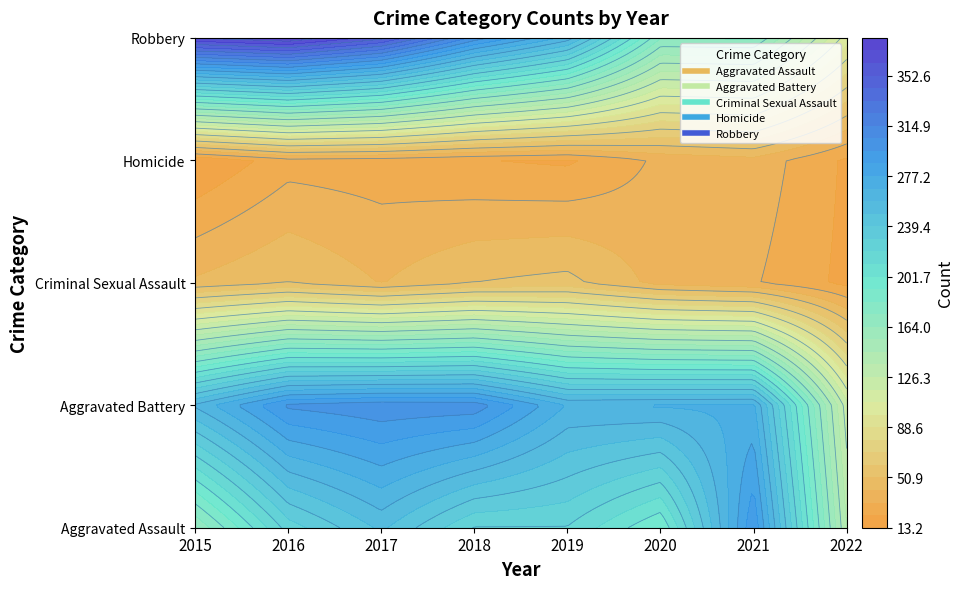

Which category has the lowest value in the Robbery series?

2022